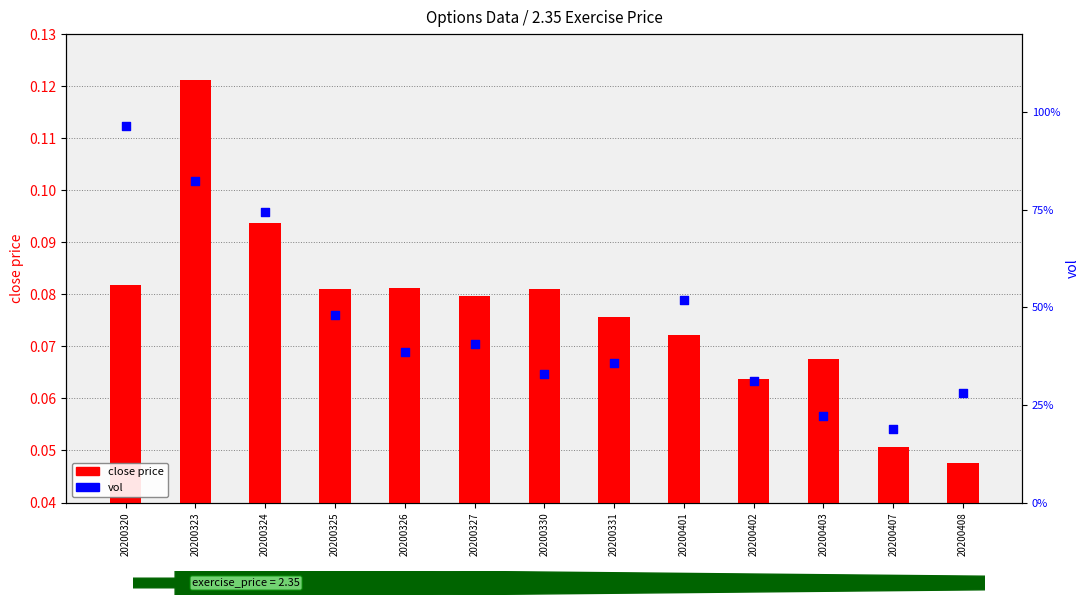

Which series contains the lowest Y value?

close price